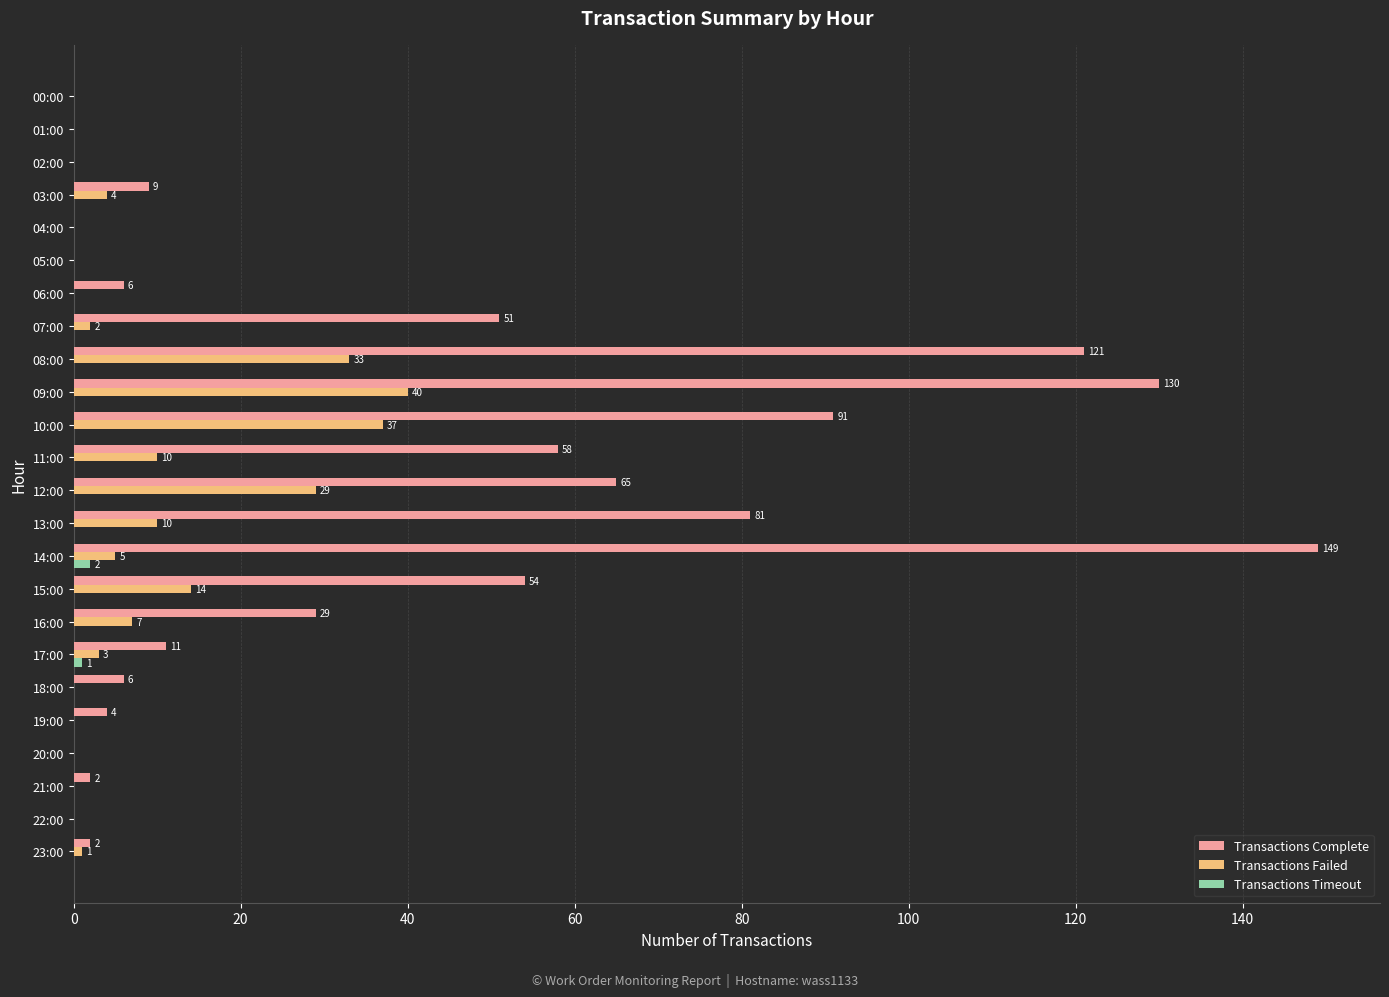

Which series changed the most between 07:00 and 13:00?

Transactions Complete